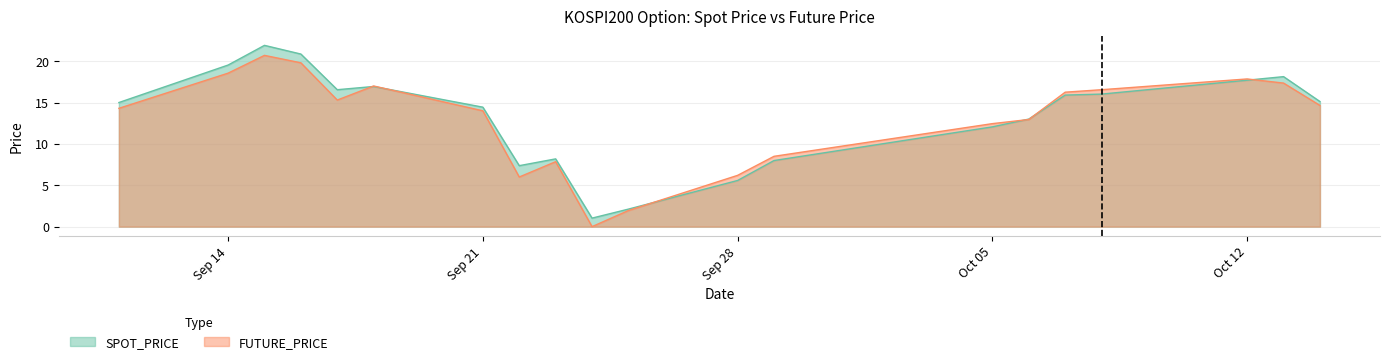

Rank the series by their maximum value, from lowest to highest.

FUTURE_PRICE, SPOT_PRICE